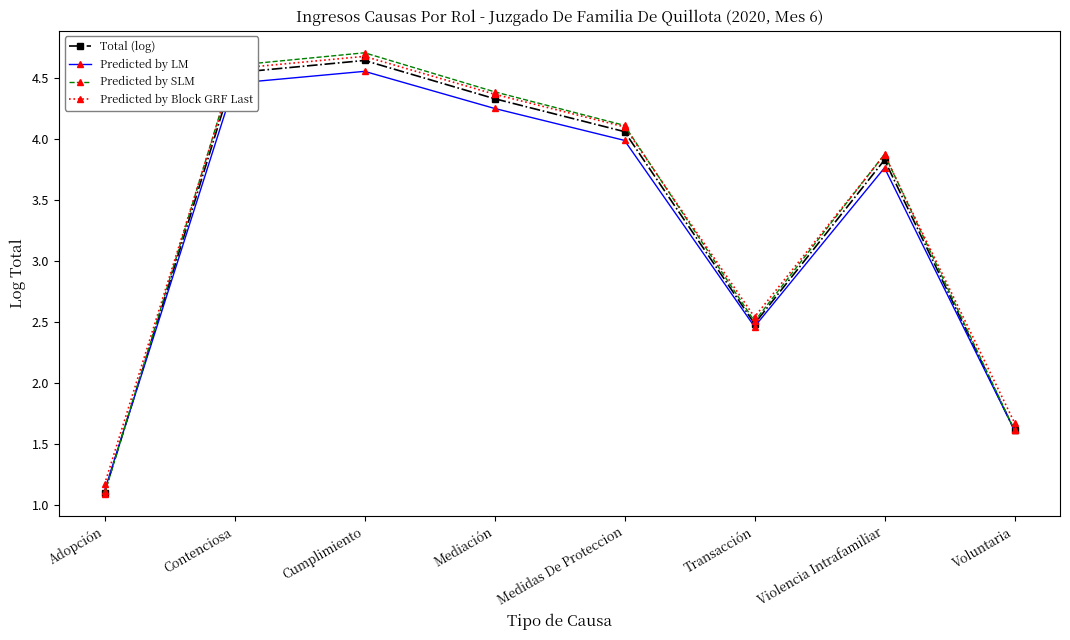

In Predicted by SLM, how many points are higher than both neighbors (excluding endpoints)?

2